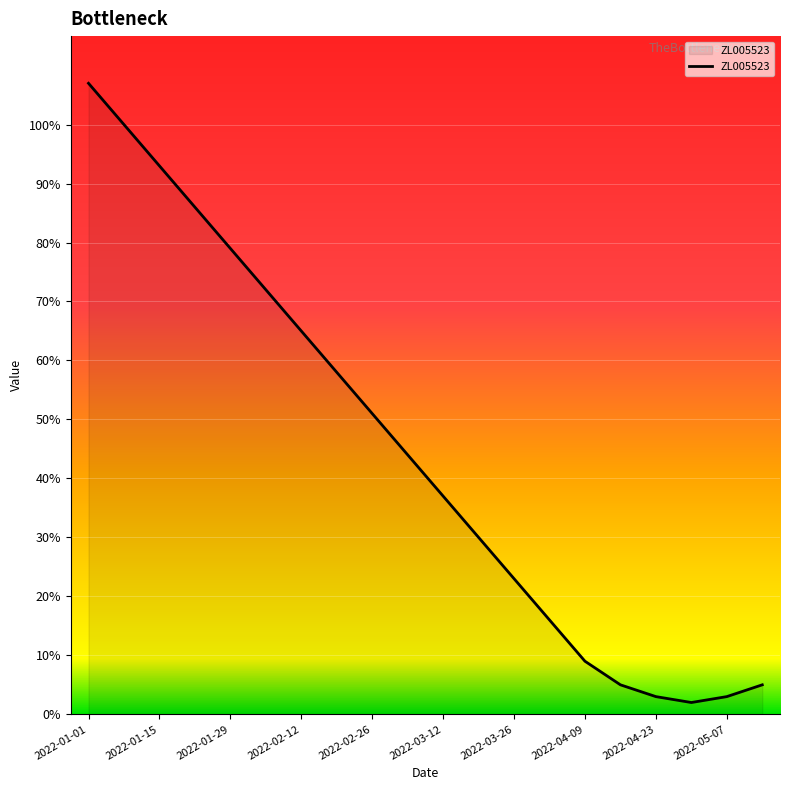

What is the maximum value shown in the chart?

107